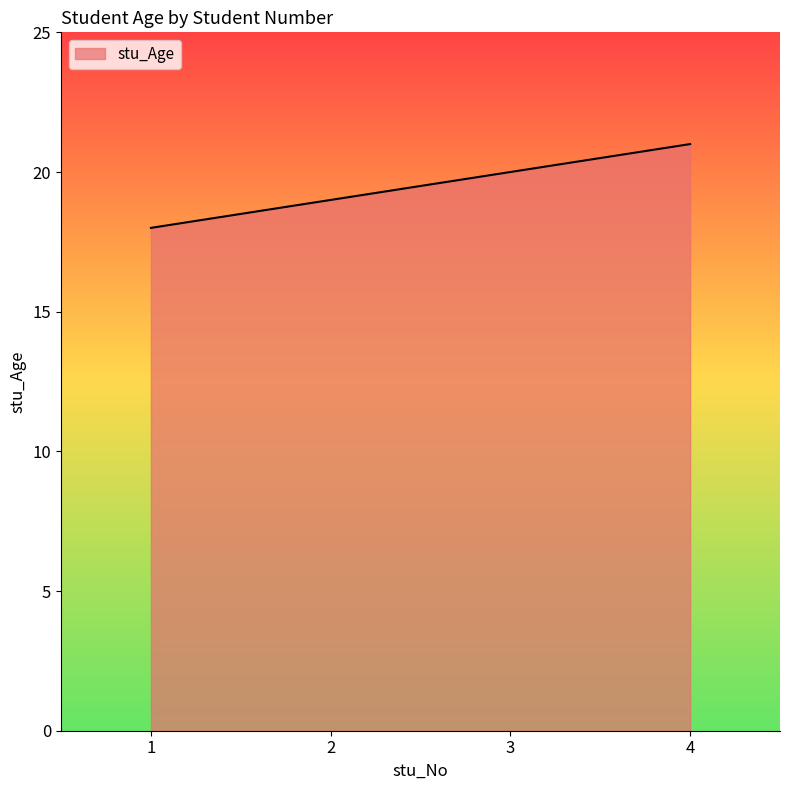

Reading right to left, transcribe all the data shown in this chart.

21	20	19	18